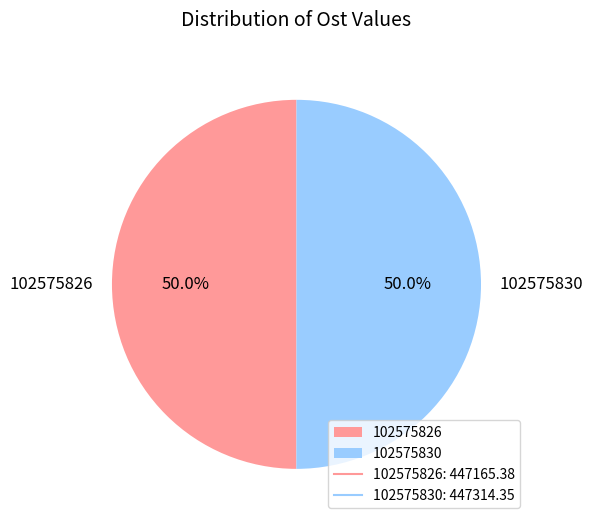

Combined, what portion of the pie is 102575826 and 102575830?

100.0%